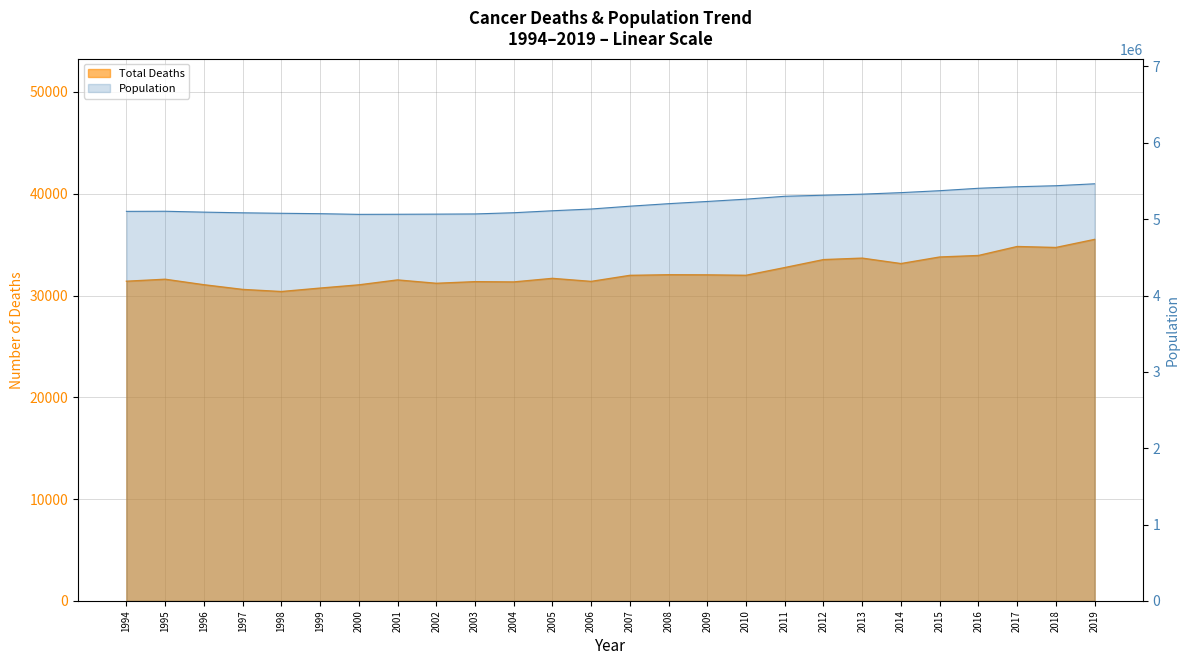

Reading left to right, extract all data points from this chart.

Total Deaths (Trend): 31404	31600	31060	30600	30392	30730	31048	31532	31202	31361	31335	31686	31388	31982	32042	32030	31987	32747	33530	33674	33140	33785	33933	34816	34720	35514
Population: 5102210	5103690	5092190	5083340	5077070	5071950	5062940	5064200	5066000	5068500	5084300	5110200	5133000	5170000	5202900	5231900	5262200	5299900	5313600	5327700	5347600	5373000	5404700	5424800	5438100	5463300